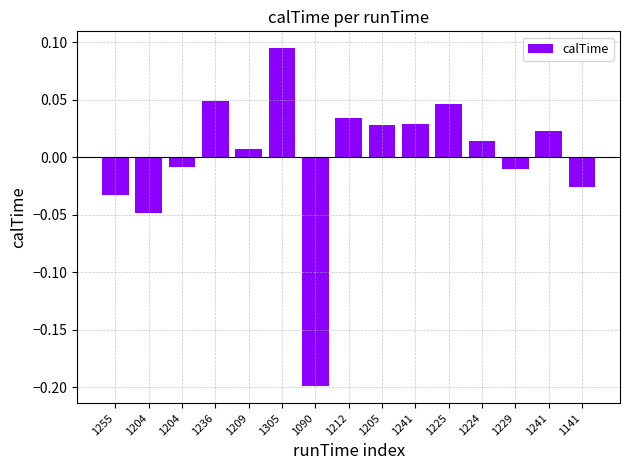

Does the chart contain any negative values?

Yes